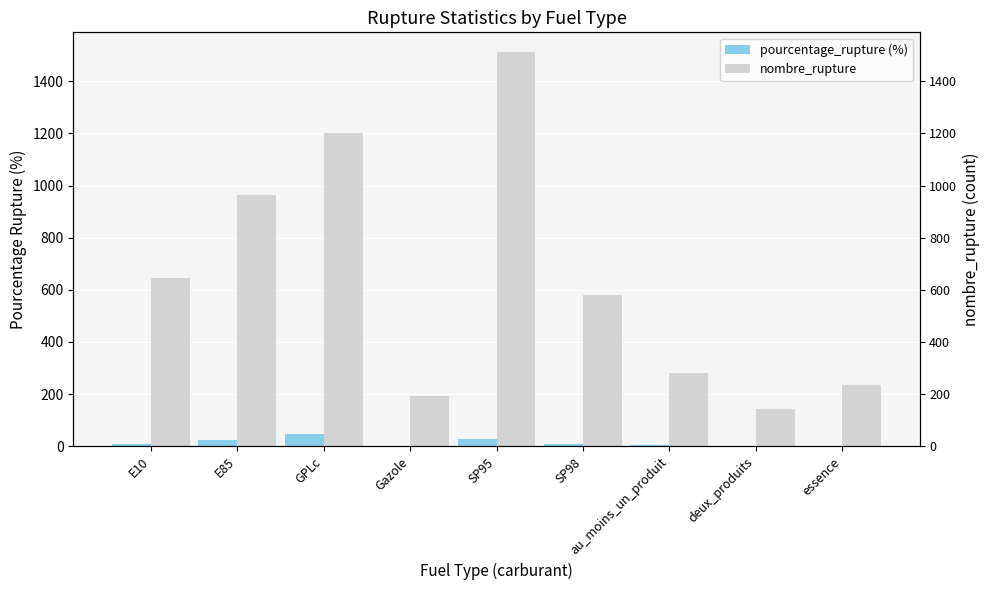

What is the sum of the nombre_rupture values at E10 and SP98?

1225.0